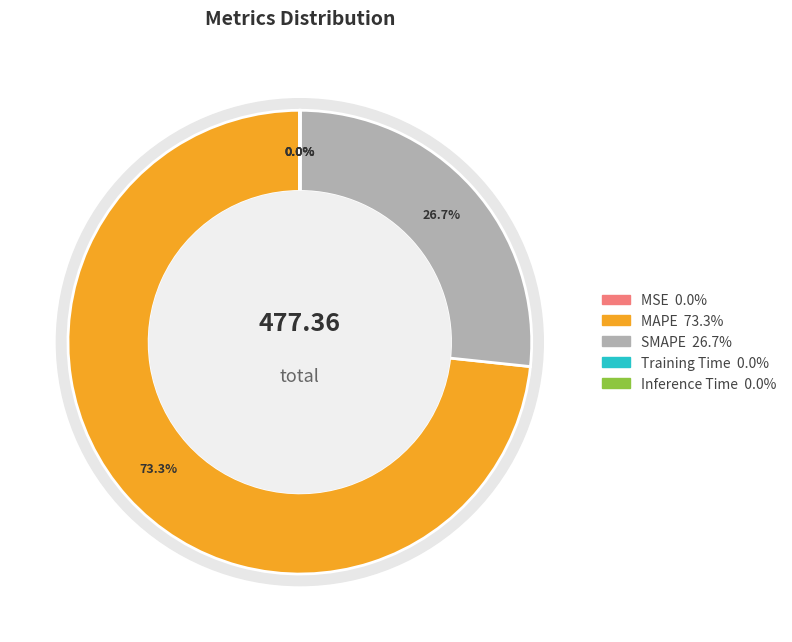

Which category has the smallest portion of the pie?

MSE